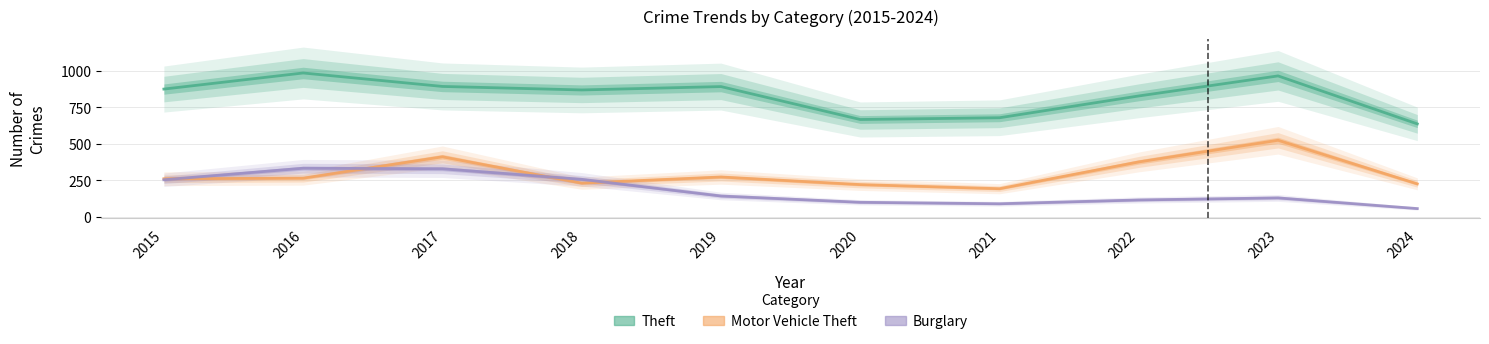

True or false: Motor Vehicle Theft and Theft intersect in this chart.

False